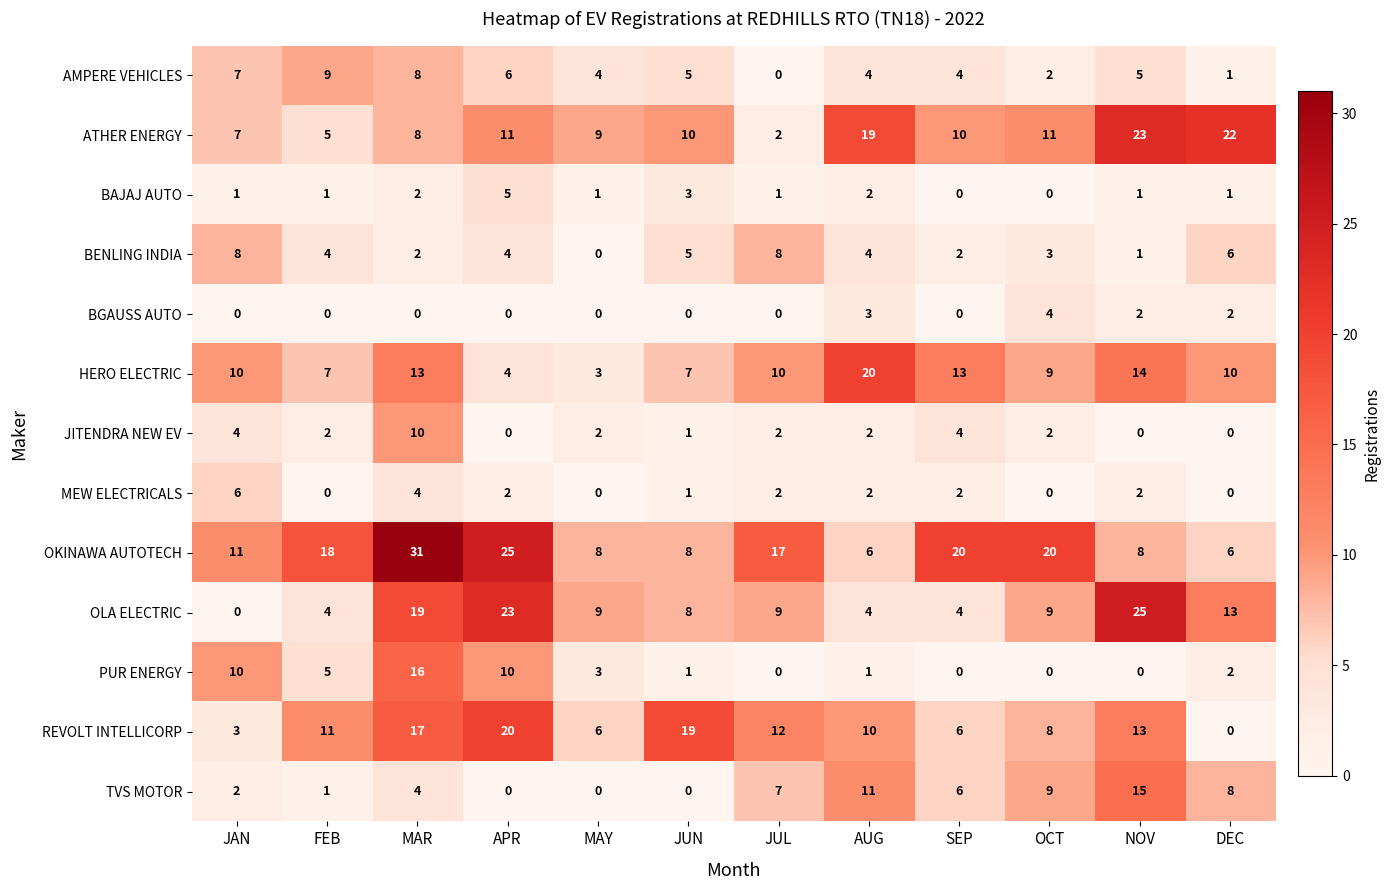

How many positive values does the TVS MOTOR series have?

9